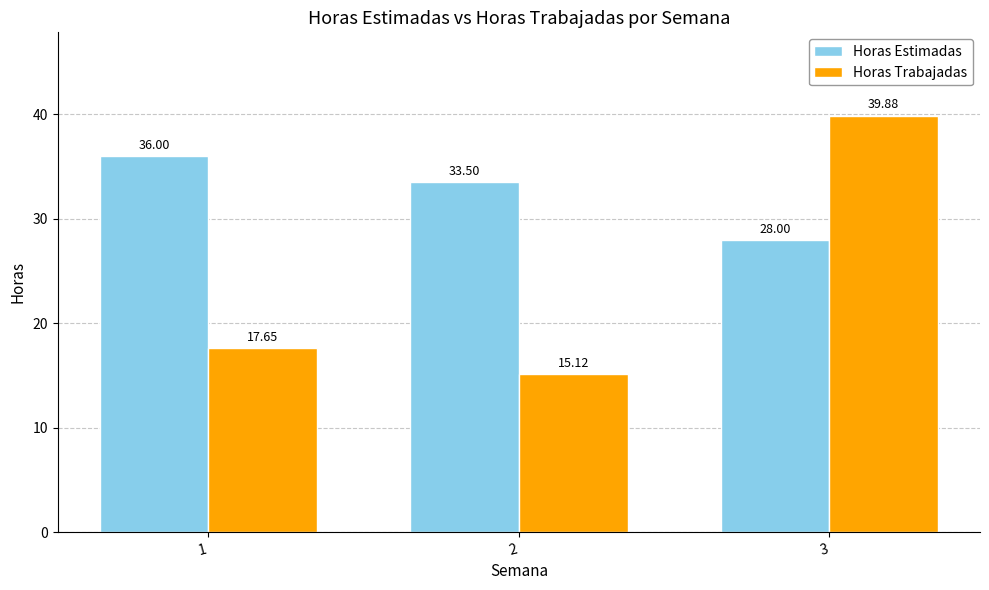

What is the total value across all series at 3?

67.9